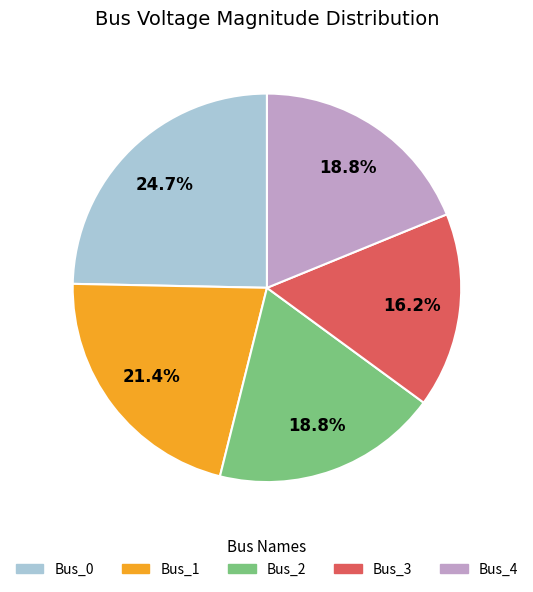

Is there any slice that represents more than half of the pie?

No